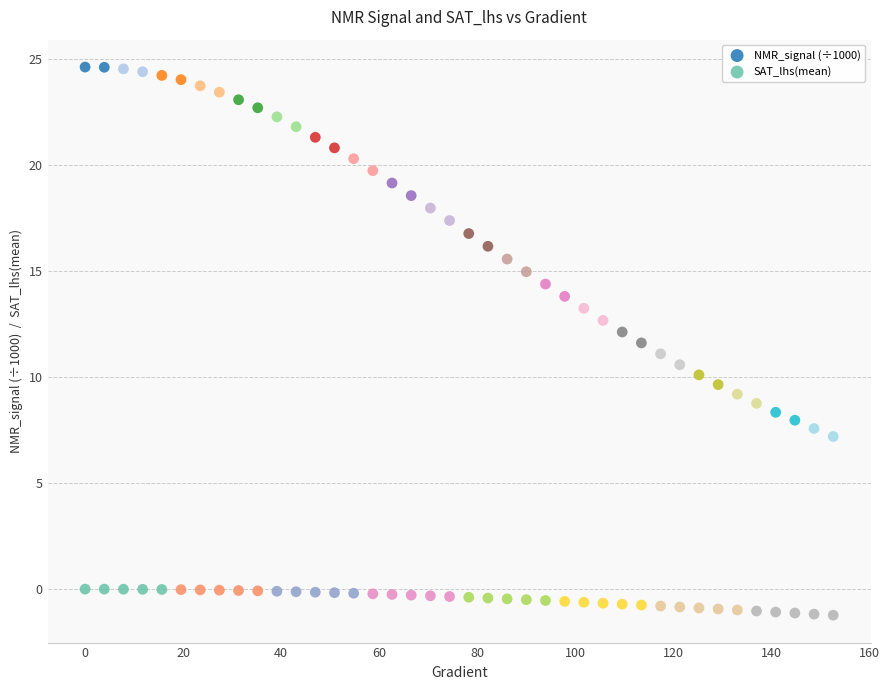

Across all data points, what is the range of Y values (max minus min)?

25.9